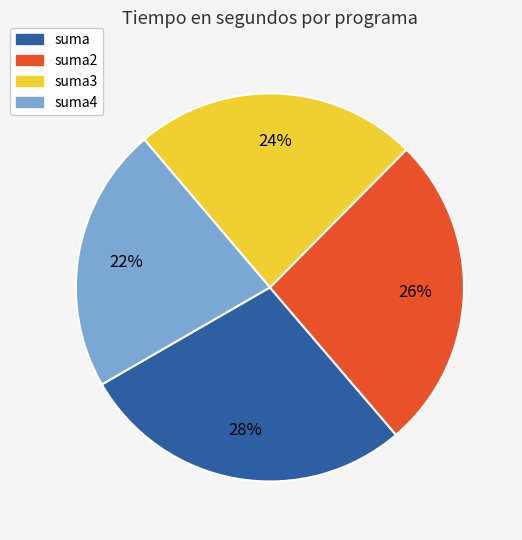

To the nearest percent, what is the difference between the largest and smallest slice percentages?

6%